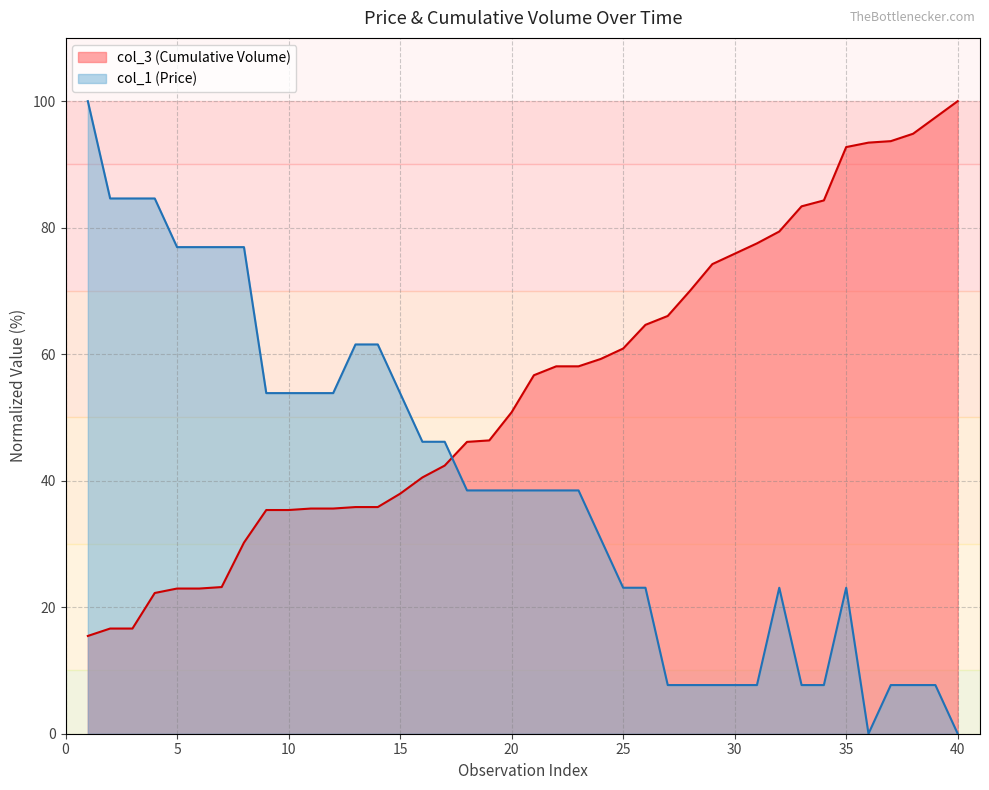

At 8, list the series in order from smallest to largest.

col_3 (Cumulative Volume), col_1 (Price)